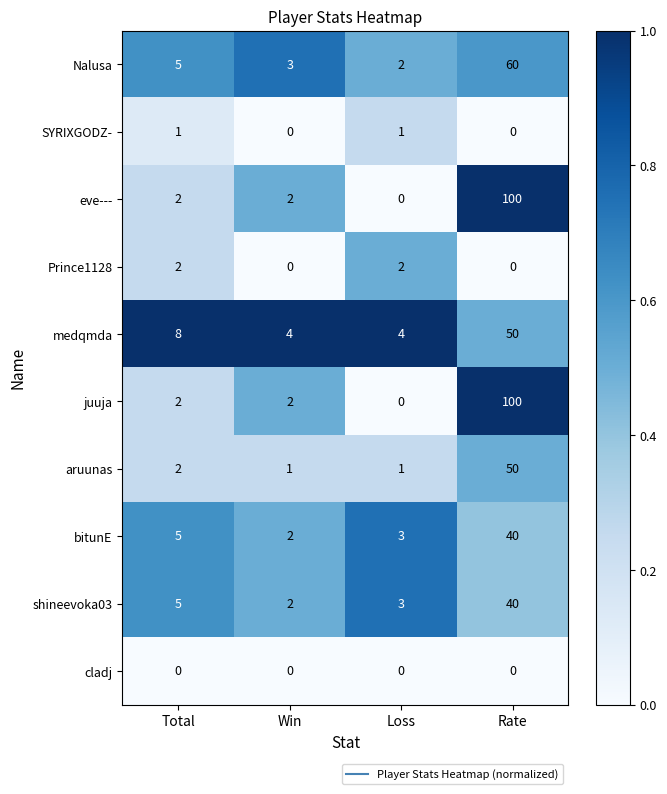

What is the sum of all medqmda values?

66